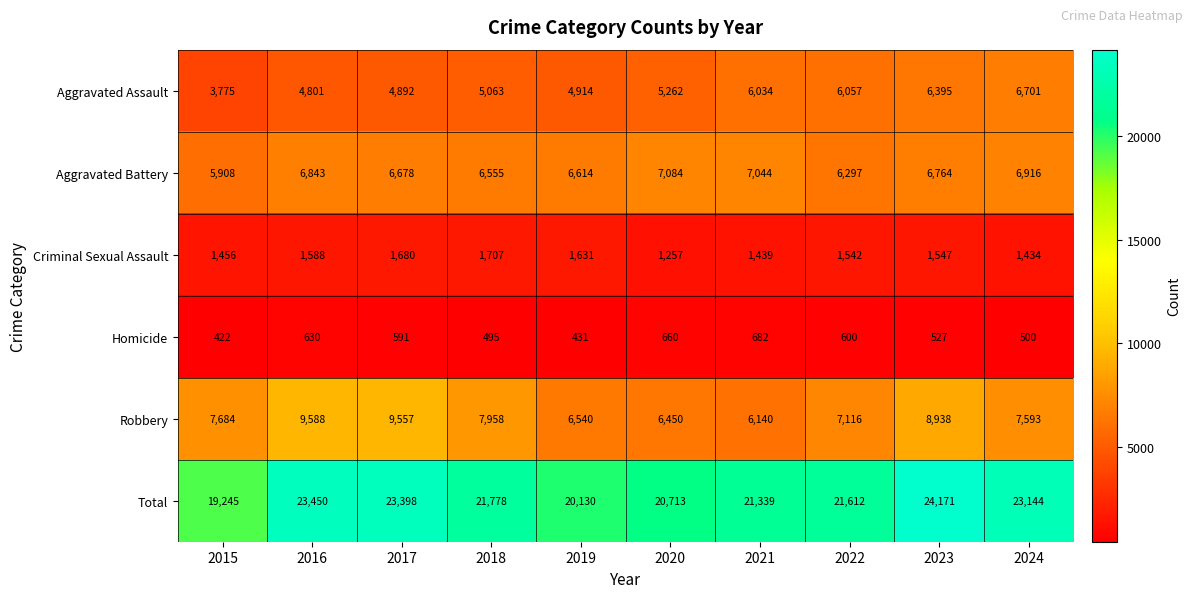

At which category is the sum across all series the highest?

2023